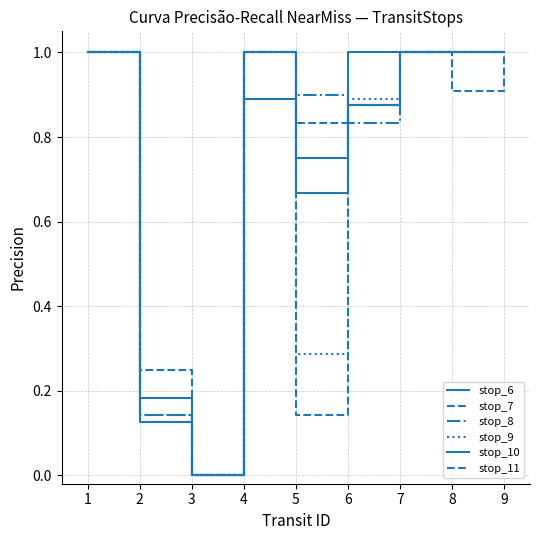

The stop_7 series shows 0.6 at 4. True or false?

False